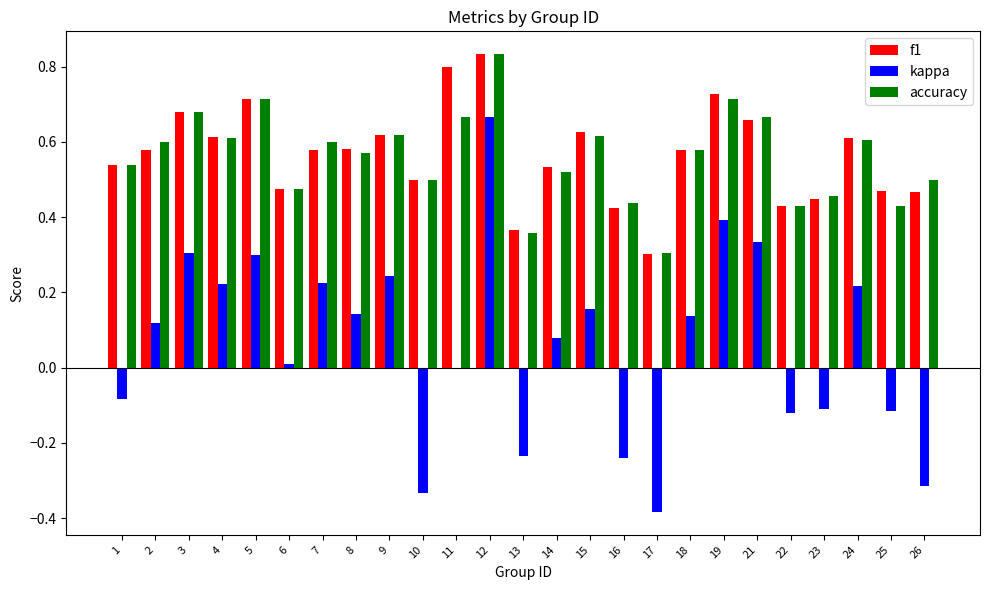

Is it true that accuracy equals 0.6 at 8?

True